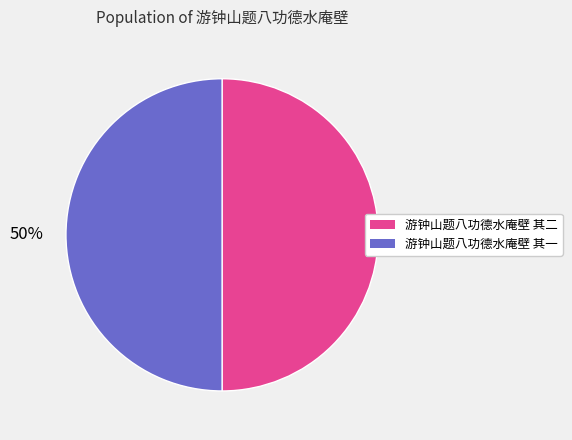

Approximately how many times larger is the value at 游钟山题八功德水庵壁 其一 compared to 游钟山题八功德水庵壁 其二?

1.0